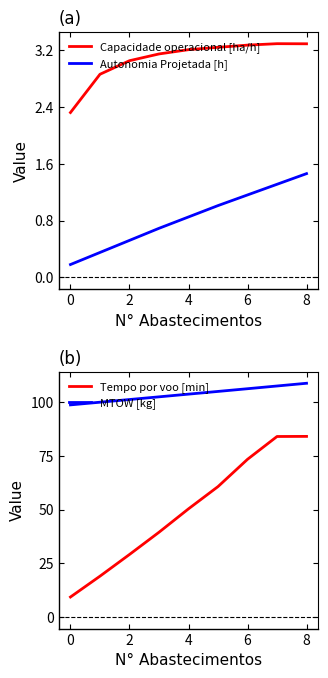

The Autonomia Projetada [h] series shows 1.3 at 4. True or false?

False